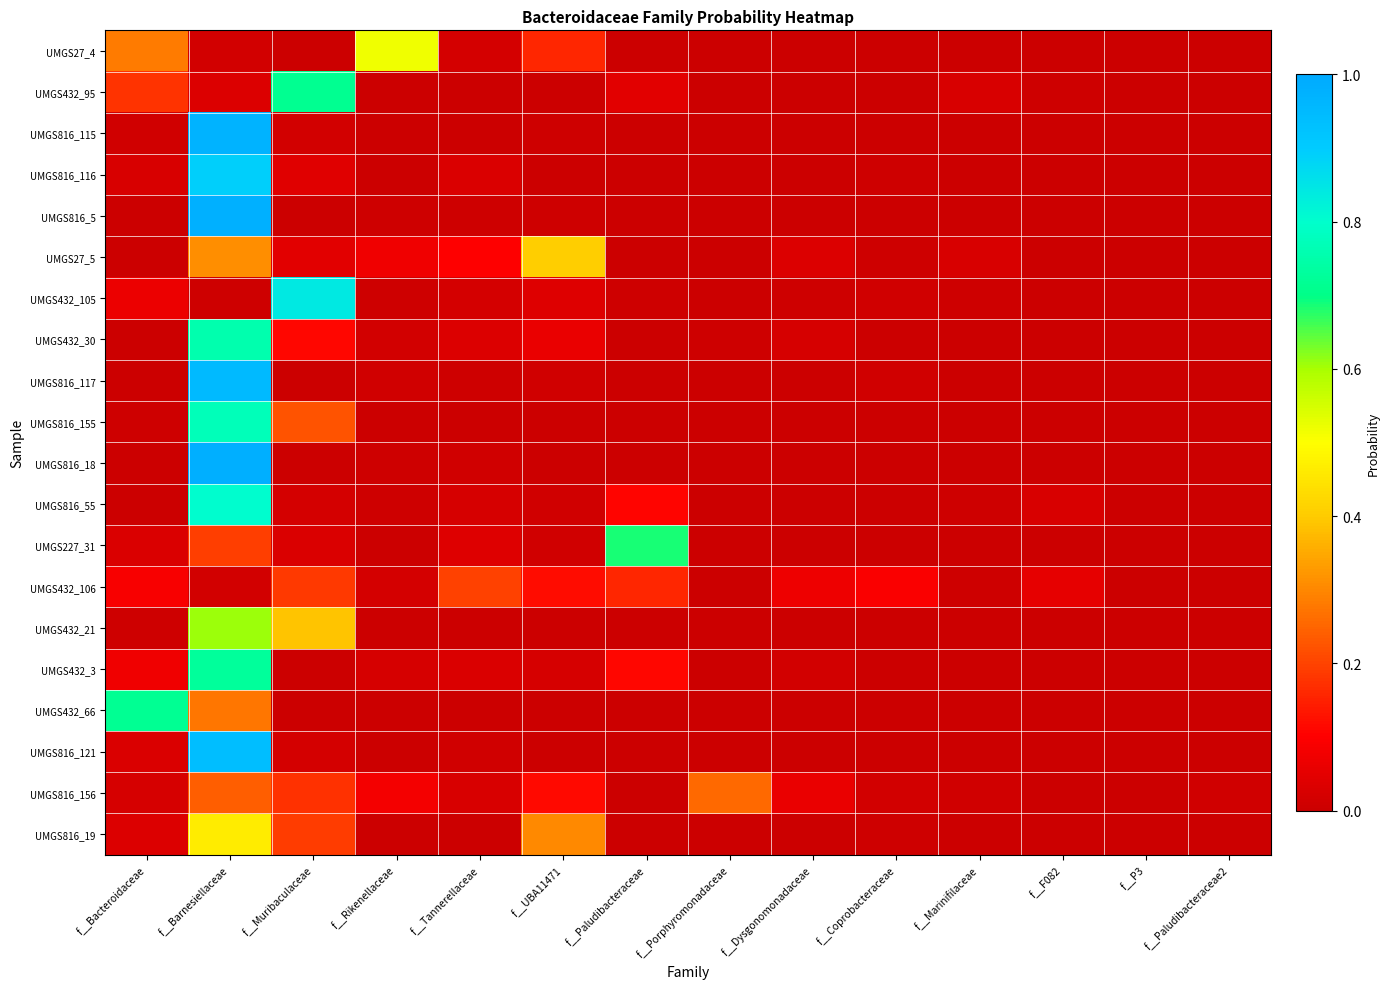

What is the greatest value displayed?

1.0